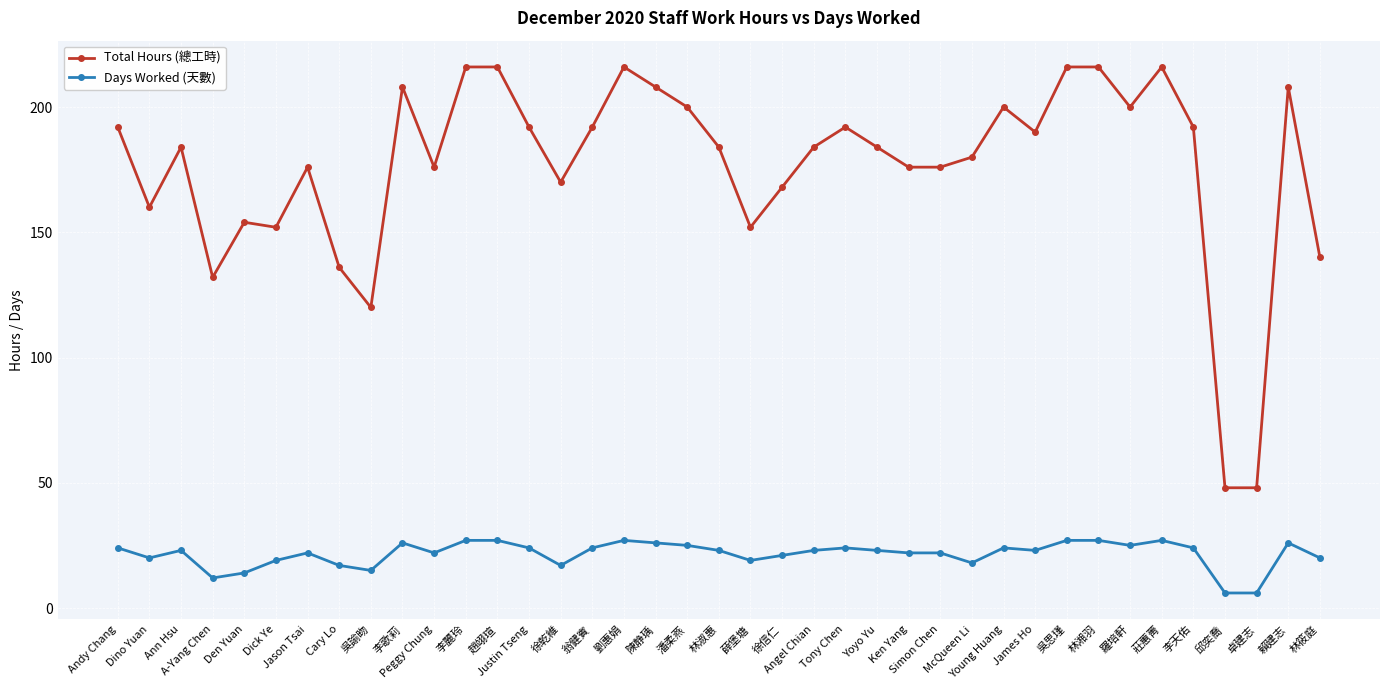

What value does the Days Worked (天數) series have at Cary Lo, to the nearest 10?

20